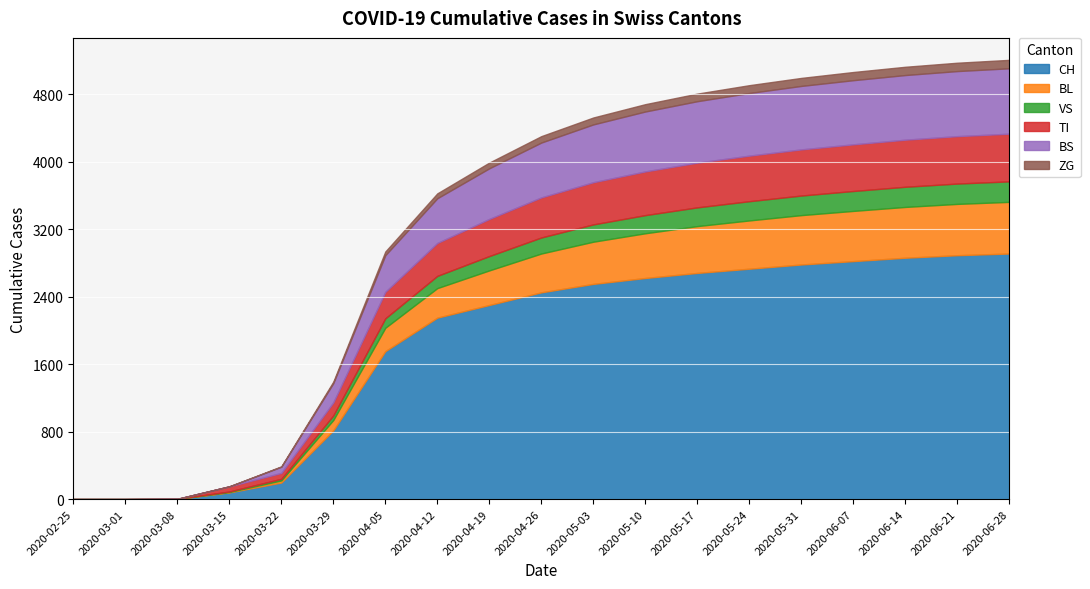

What is the average value of the TI series?

357